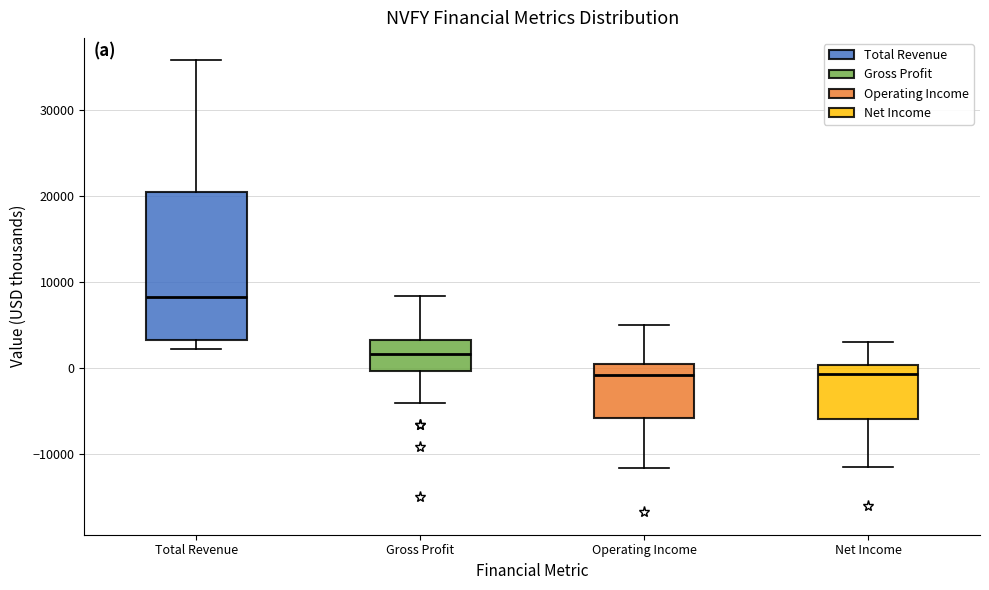

Which box has the highest median line?

Total Revenue